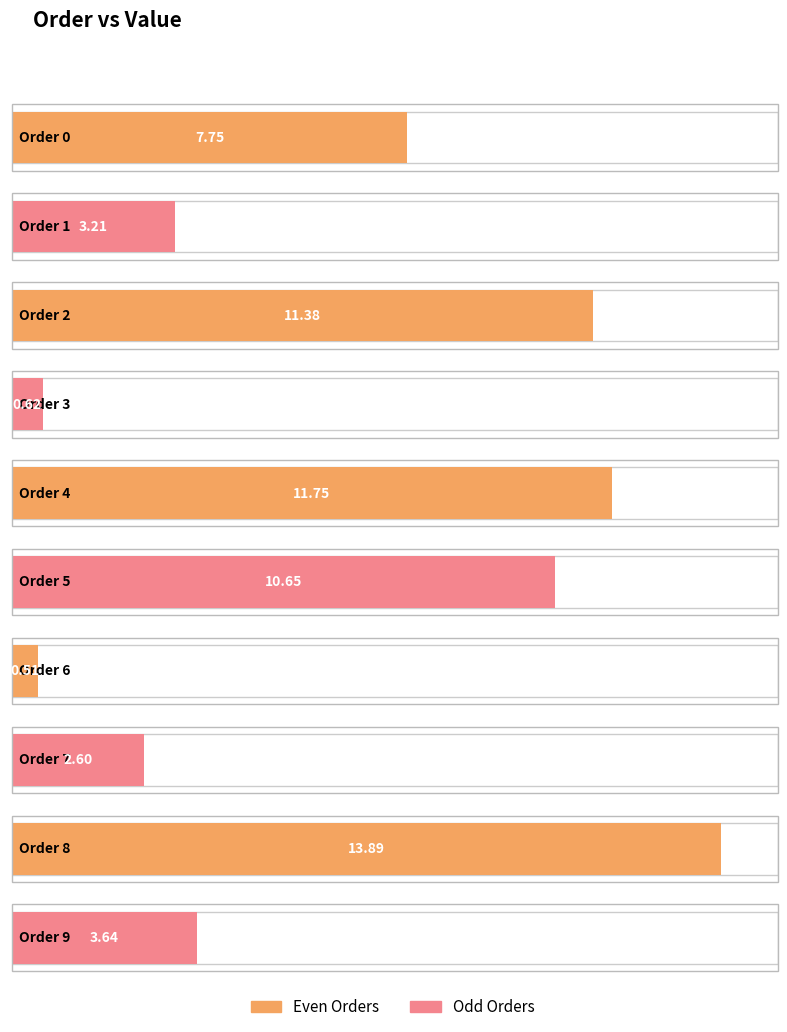

The value at 6 is 0.2. True or false?

False